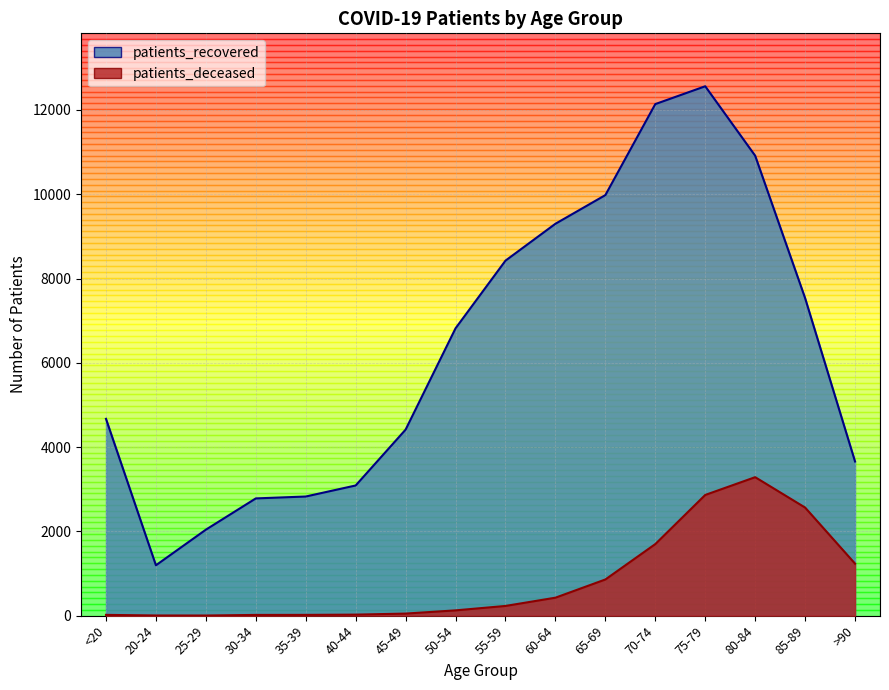

Rank the series at 80-84 from highest to lowest value.

patients_recovered, patients_deceased